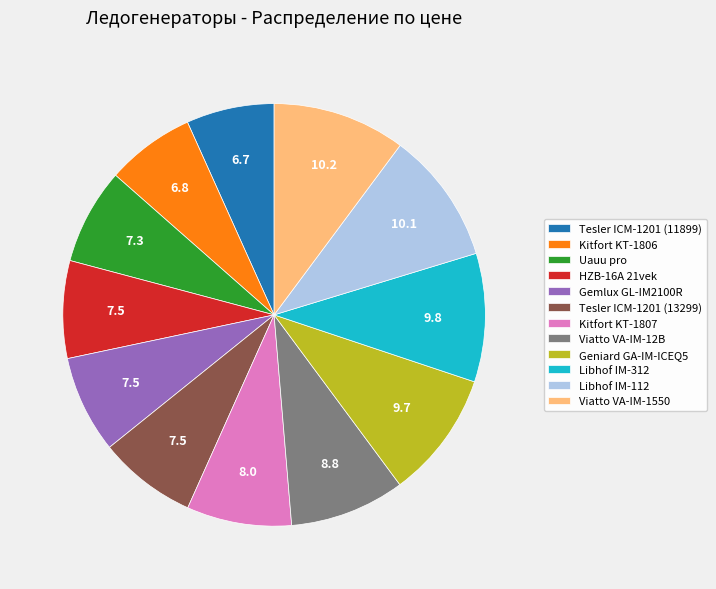

Do Kitfort KT-1806 and Uauu pro together represent more than half of the pie?

No